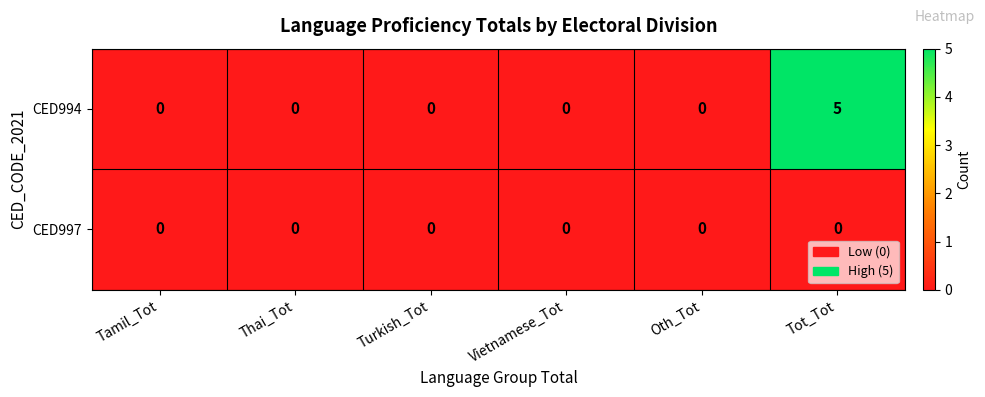

Reading right to left, transcribe all the data shown in this chart.

CED994: Tot_Tot=5	Oth_Tot=0	Vietnamese_Tot=0	Turkish_Tot=0	Thai_Tot=0	Tamil_Tot=0
CED997: Tot_Tot=0	Oth_Tot=0	Vietnamese_Tot=0	Turkish_Tot=0	Thai_Tot=0	Tamil_Tot=0